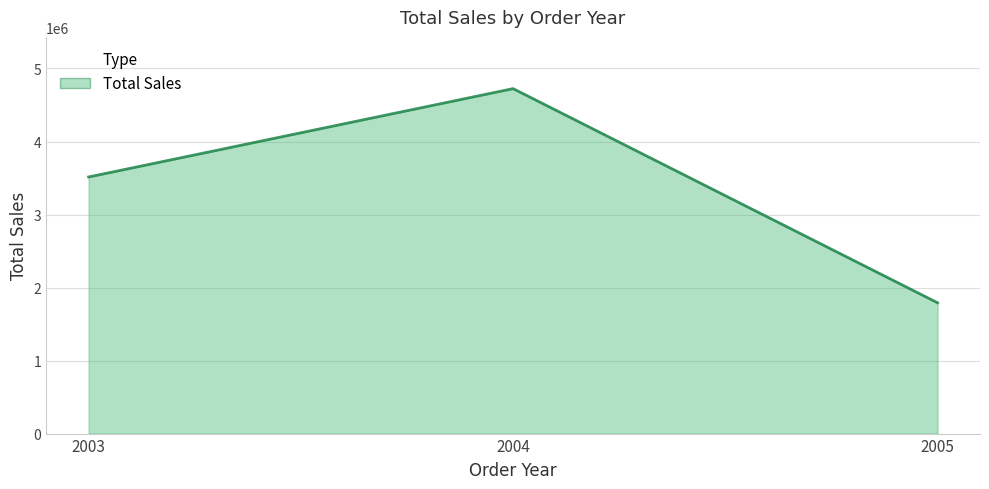

List the labels in order of value, largest first.

2004, 2003, 2005